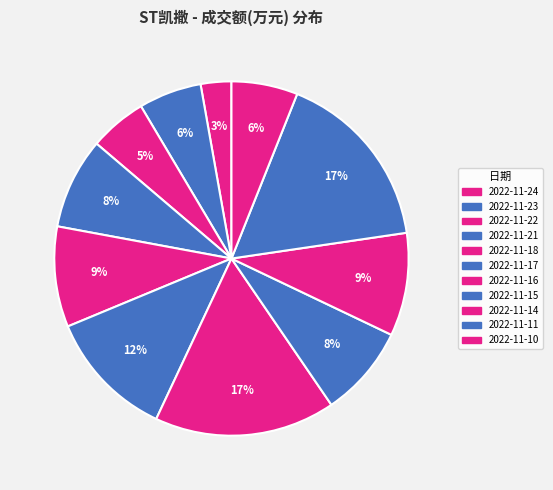

To the nearest percent, what is the average slice percentage?

9%